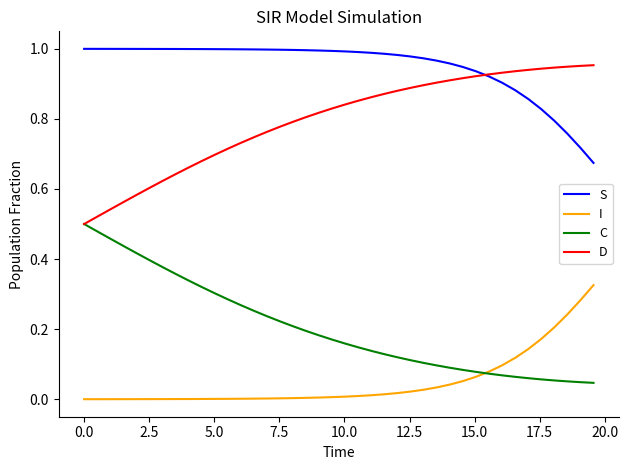

Which series has the largest total across all categories?

S